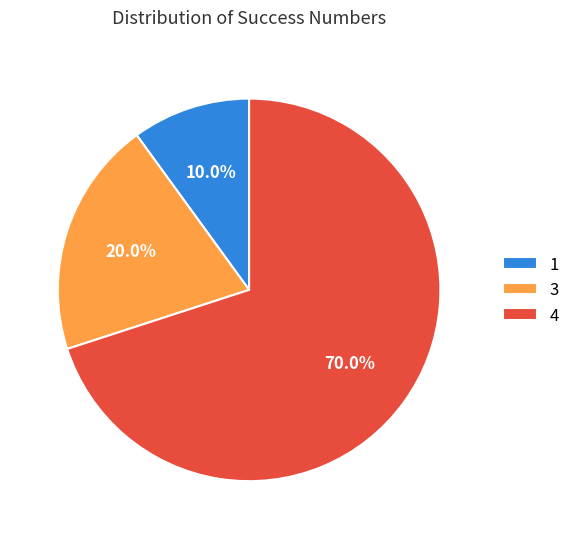

Count the number of slices in the pie.

3